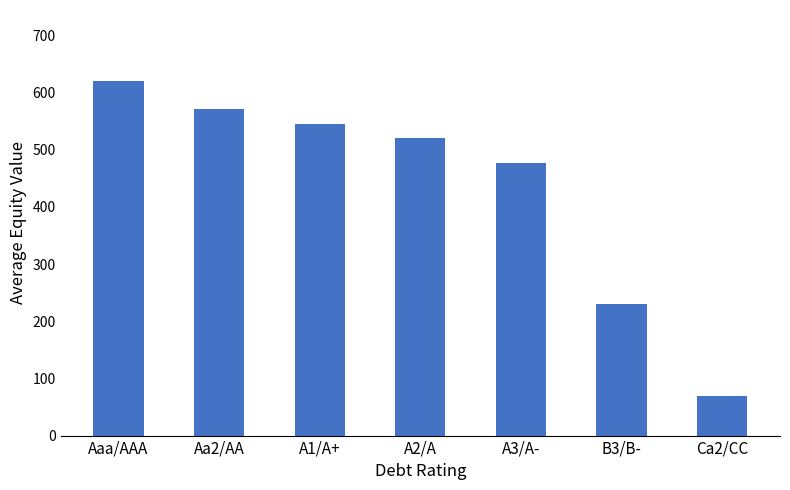

What is the label of the 4th bar from the left?

A2/A